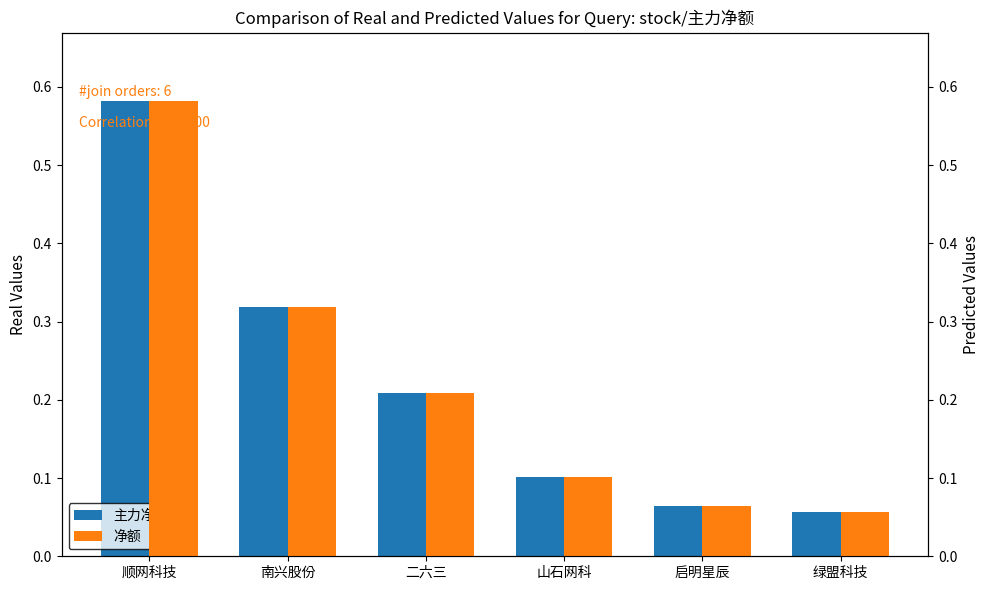

At which label does 净额 reach its peak?

顺网科技